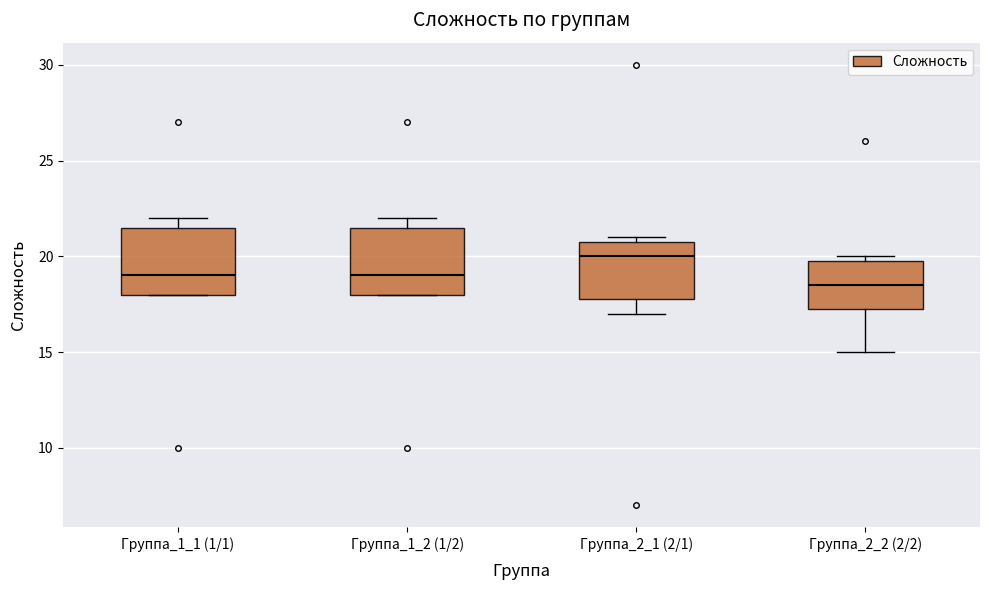

Where is the lower edge of the box for Группа_1_1 (1/1) on the y-axis? The values are not printed on the chart, so give them approximately, as read against the axis.

18.0